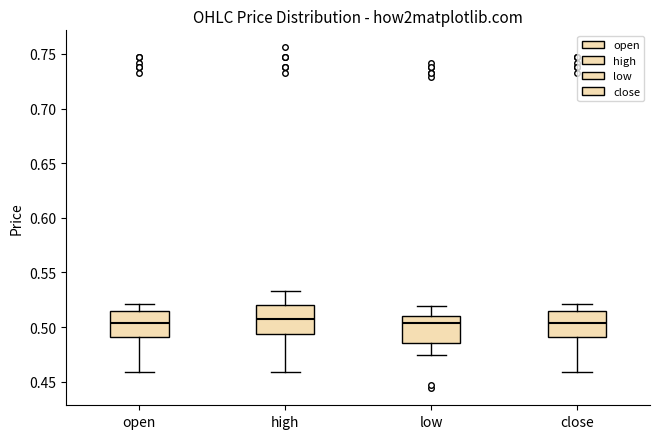

Reading left to right, read every box against the y-axis: the position of its median line, the range the box covers, and the ends of its whiskers. The values are not printed on the chart, so give them approximately, as read against the axis.

open: median 0.505, box 0.490 to 0.515, whiskers 0.460 to 0.520
high: median 0.505, box 0.495 to 0.520, whiskers 0.460 to 0.535
low: median 0.505, box 0.485 to 0.510, whiskers 0.475 to 0.520
close: median 0.505, box 0.490 to 0.515, whiskers 0.460 to 0.520